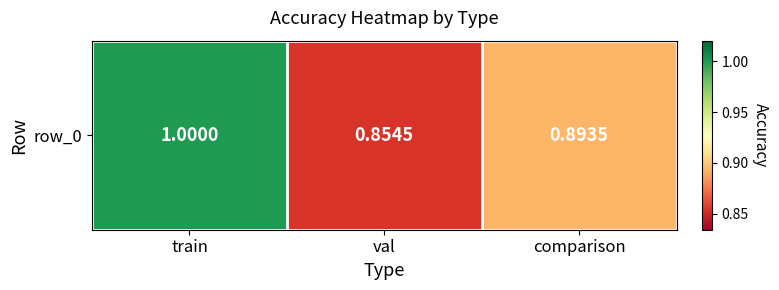

What is the minimum value shown in the chart?

0.9